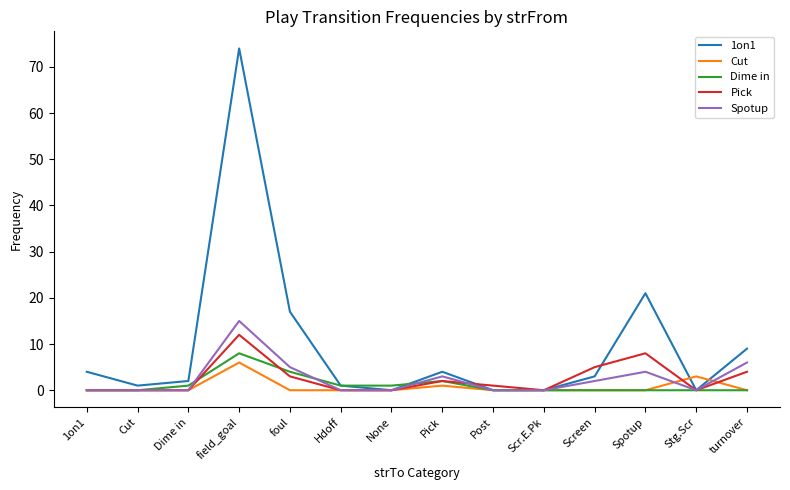

What is the highest value of the Dime in series?

8